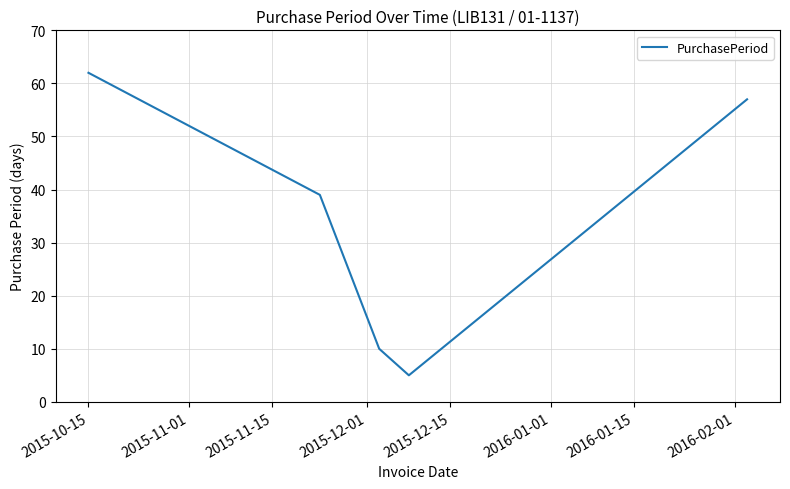

Count the number of data series in this chart.

1